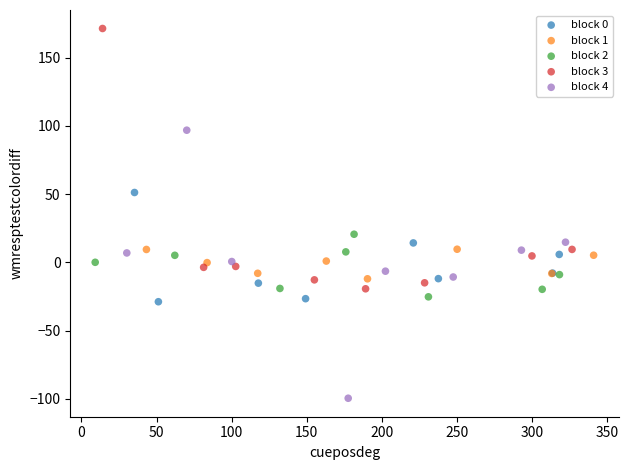

Which series reaches the maximum Y coordinate?

block 3